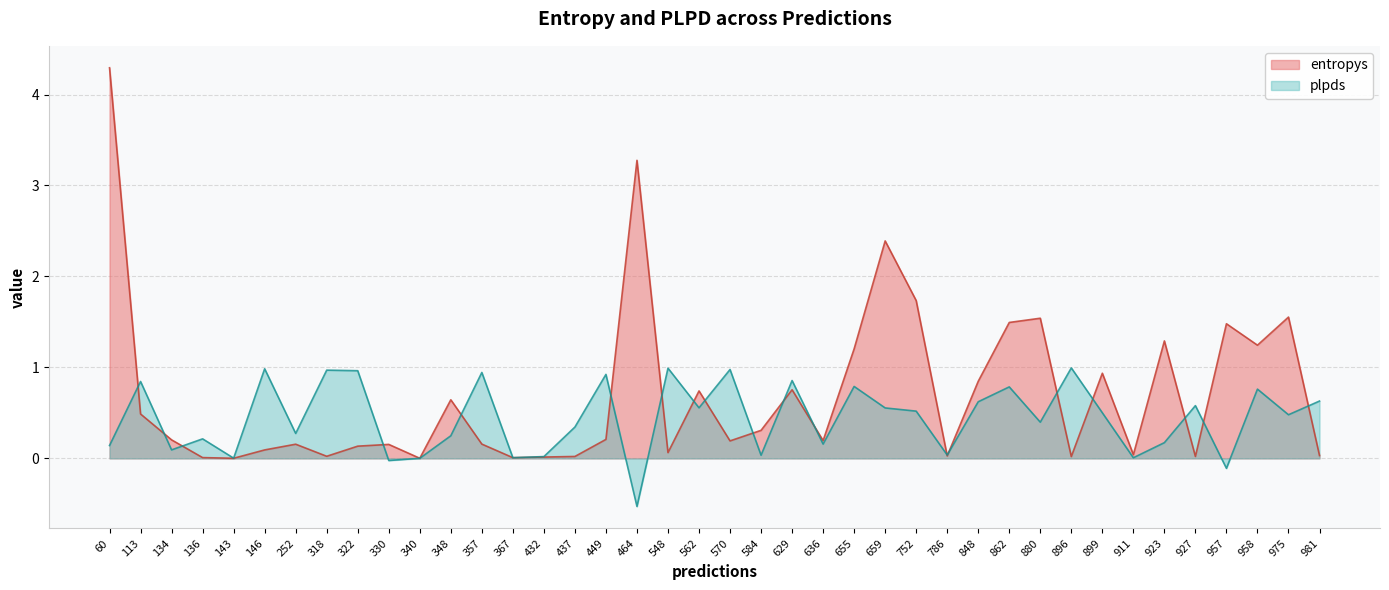

Where is the first local minimum for plpds?

134